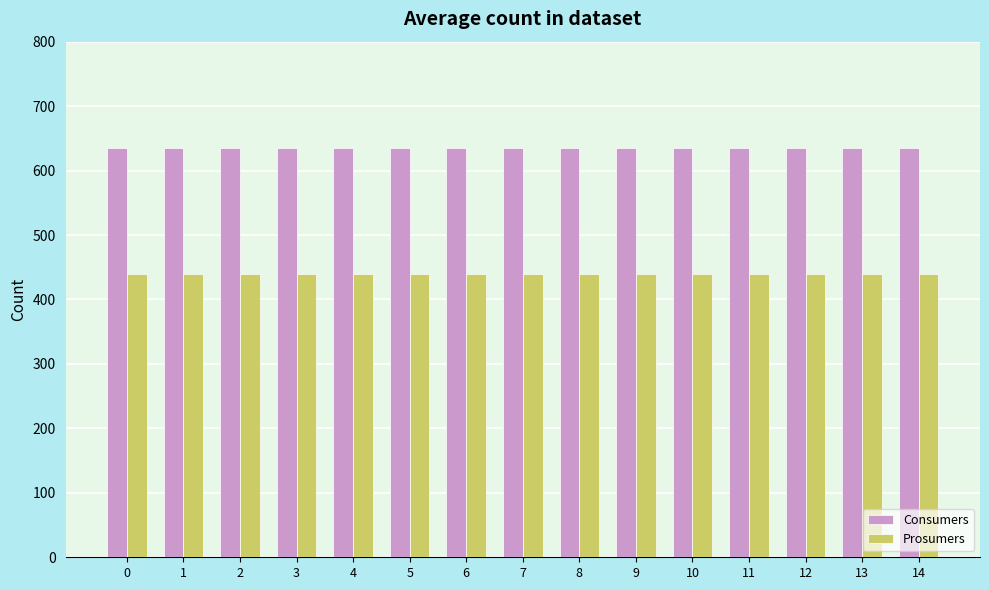

Reading right to left, transcribe all the data shown in this chart.

Consumers: 14=635	13=635	12=635	11=635	10=635	9=635	8=635	7=635	6=635	5=635	4=635	3=635	2=635	1=635	0=635
Prosumers: 14=440	13=440	12=440	11=440	10=440	9=440	8=440	7=440	6=440	5=440	4=440	3=440	2=440	1=440	0=440